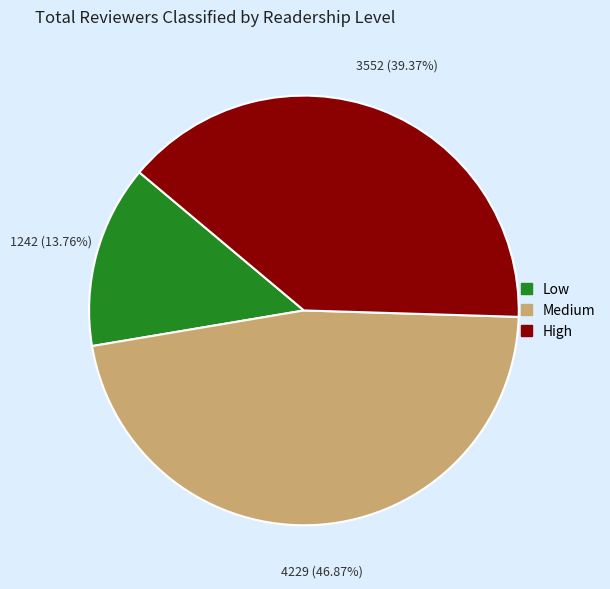

To the nearest percent, what is the average slice percentage?

33%